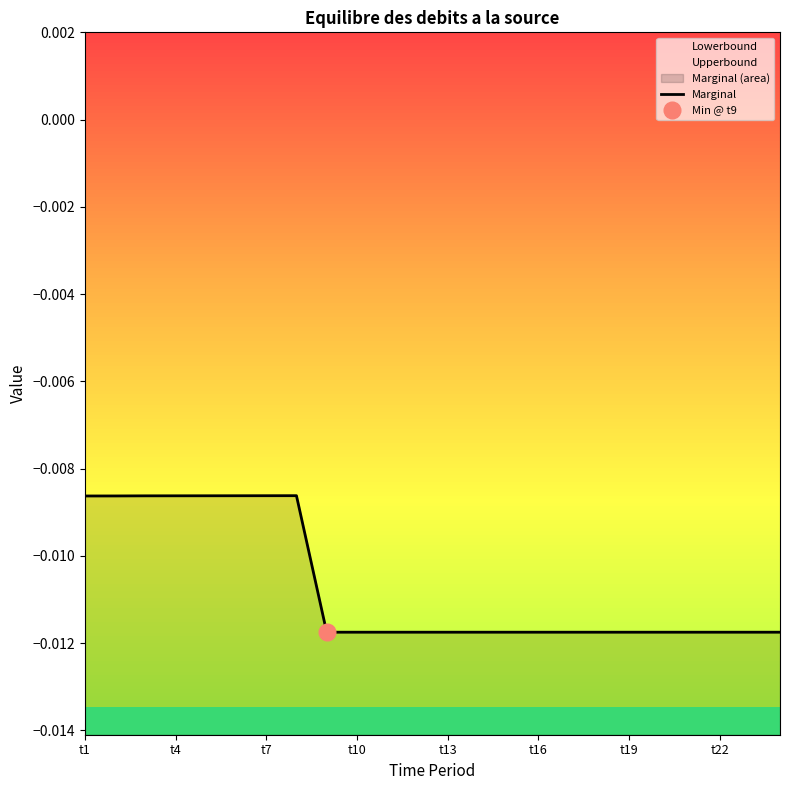

What position from the left is t4?

4